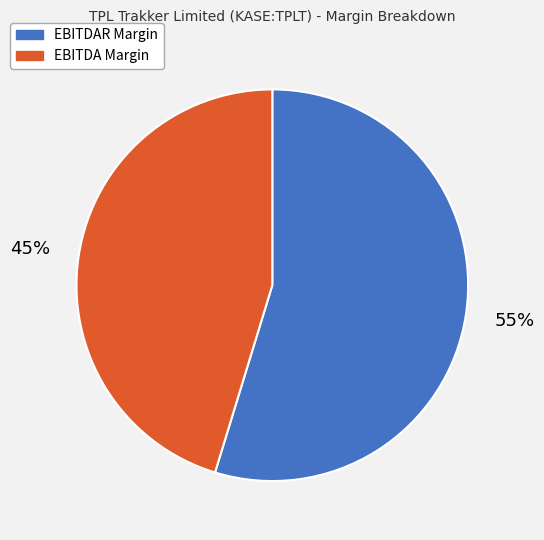

The EBITDA Margin slice represents 57% of the pie. True or false?

False